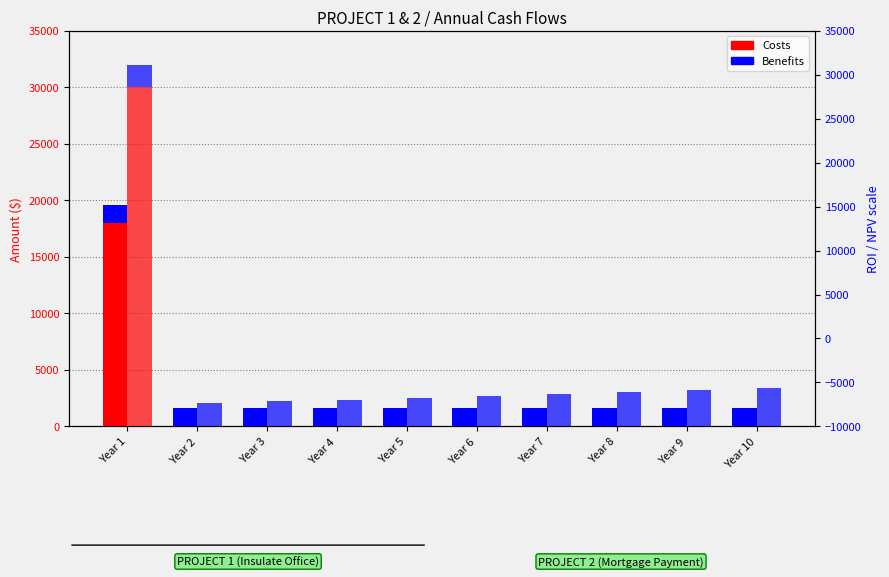

Reading right to left, list all the values displayed in this chart.

P1 Costs: 0.0	0.0	0.0	0.0	0.0	0.0	0.0	0.0	0.0	18000.0
P1 Benefits: 1600.0	1600.0	1600.0	1600.0	1600.0	1600.0	1600.0	1600.0	1600.0	1600.0
P2 Costs: 0.0	0.0	0.0	0.0	0.0	0.0	0.0	0.0	0.0	30000.0
P2 Benefits: 3437.0	3227.2	3030.3	2845.3	2671.7	2508.6	2355.5	2211.7	2076.8	1950.0